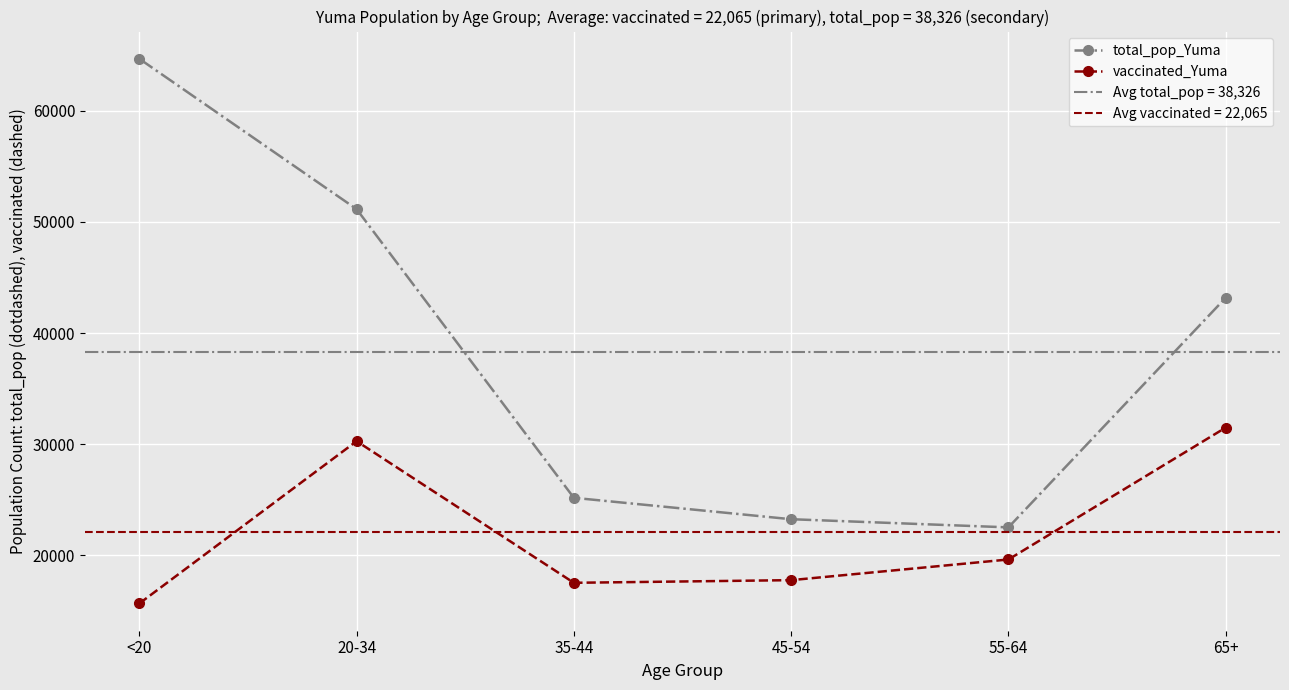

How many values in the vaccinated_Yuma series exceed 19633?

2